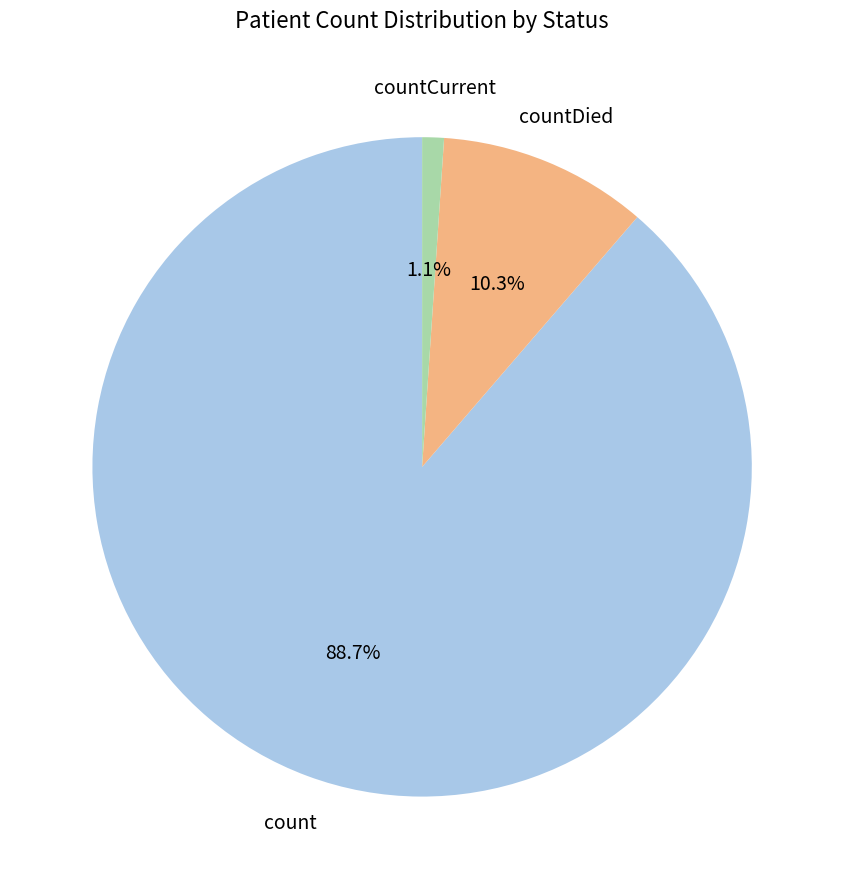

How many slices are in this pie chart?

3